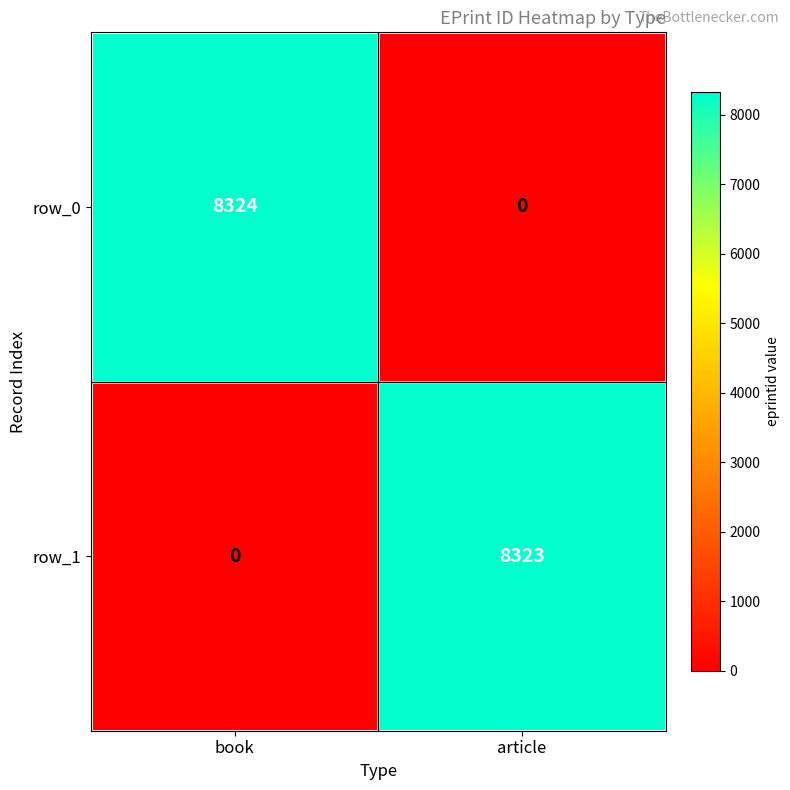

What is the total value across all series at book?

8324